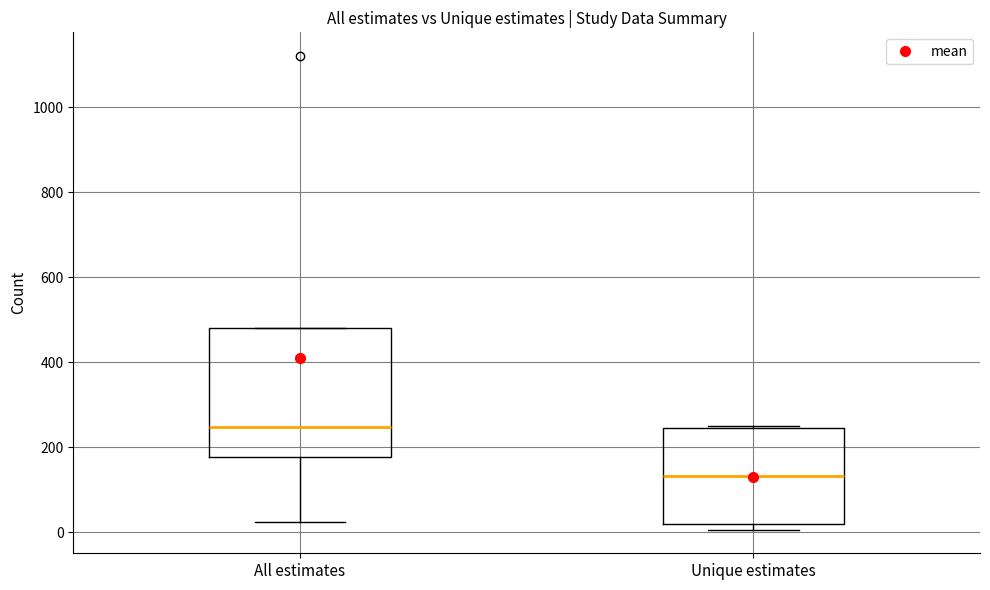

Which box is the tallest, from its lower edge to its upper edge?

All estimates